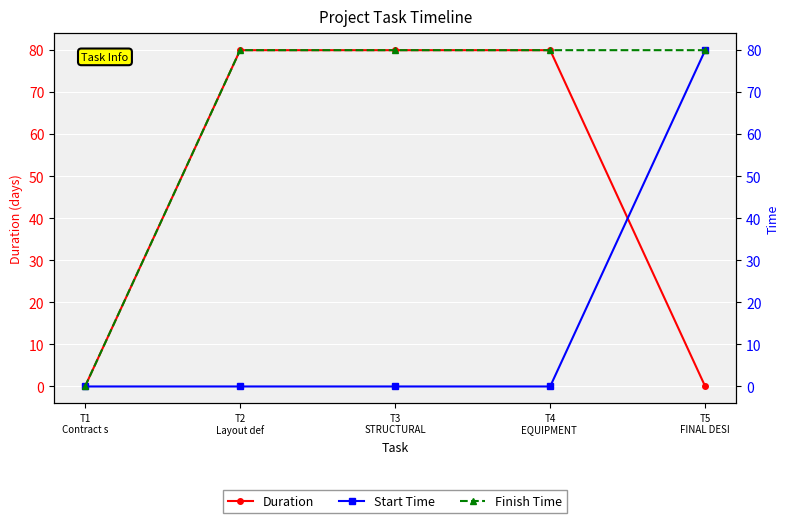

Between T4
EQUIPMENT  and T5
FINAL DESI, which series saw the biggest shift?

Duration